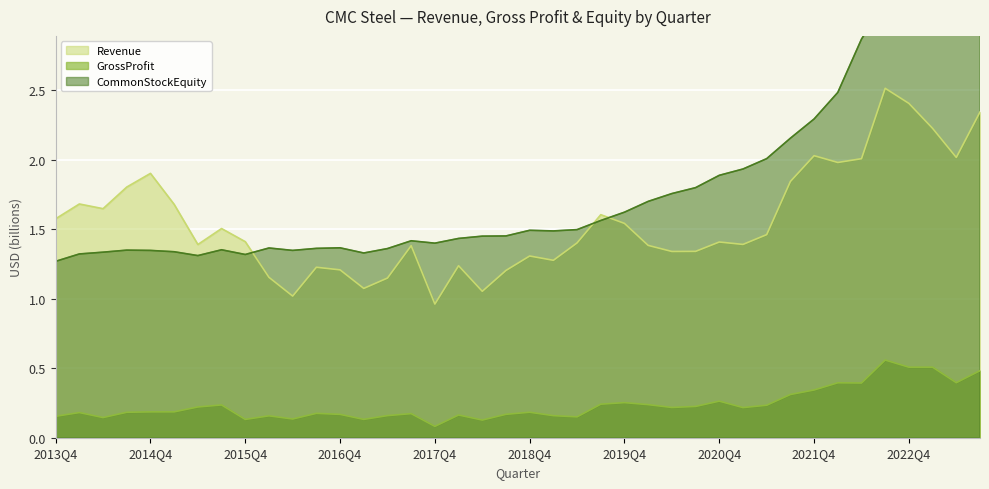

What is the sum of all CommonStockEquity values?

73.6